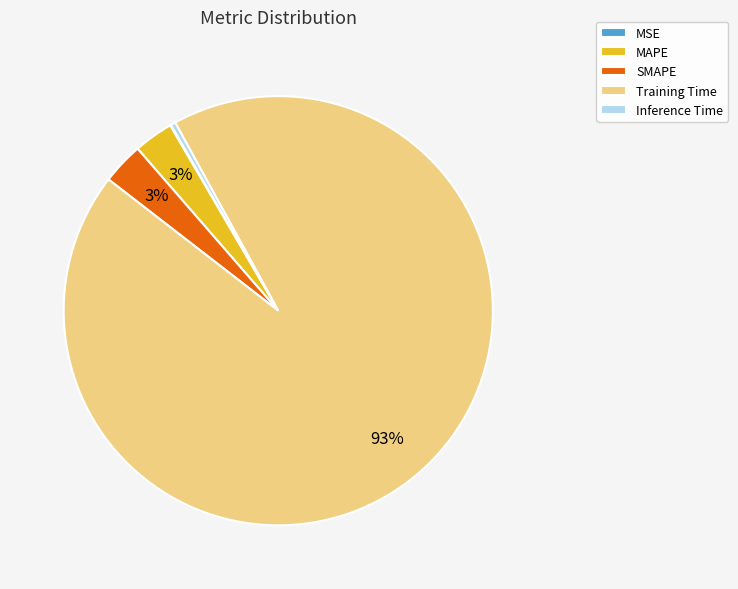

Is there a majority slice in this chart?

Yes